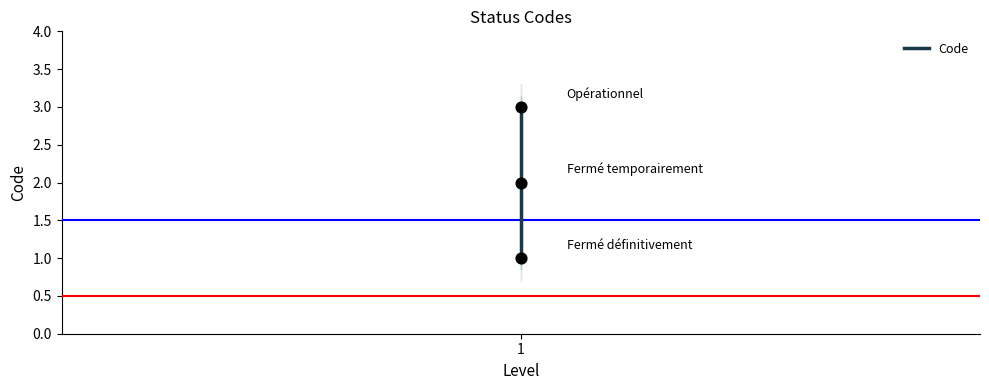

Which has a higher value, 1 or 1?

1